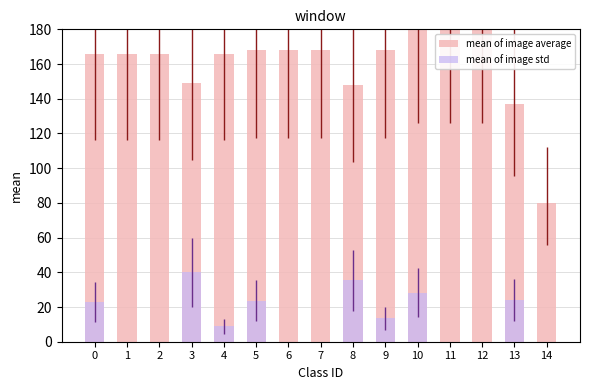

Rank the series at 0 from lowest to highest value.

mean of image std, mean of image average